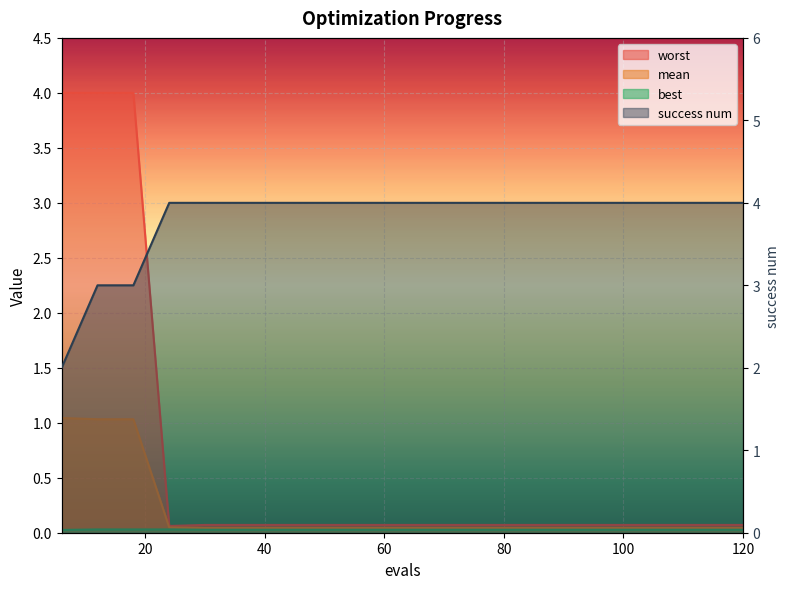

How many distinct data groups are displayed?

4